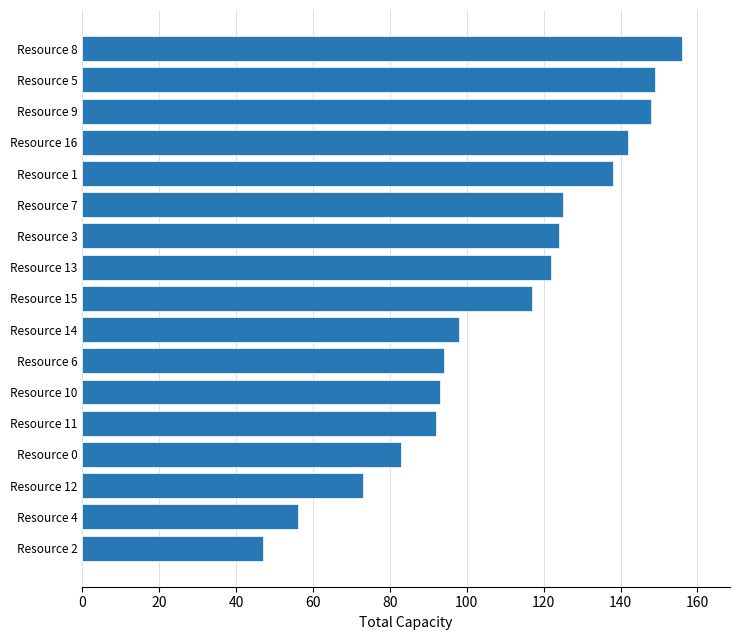

Is it true that the value at Resource 2 is 20?

False